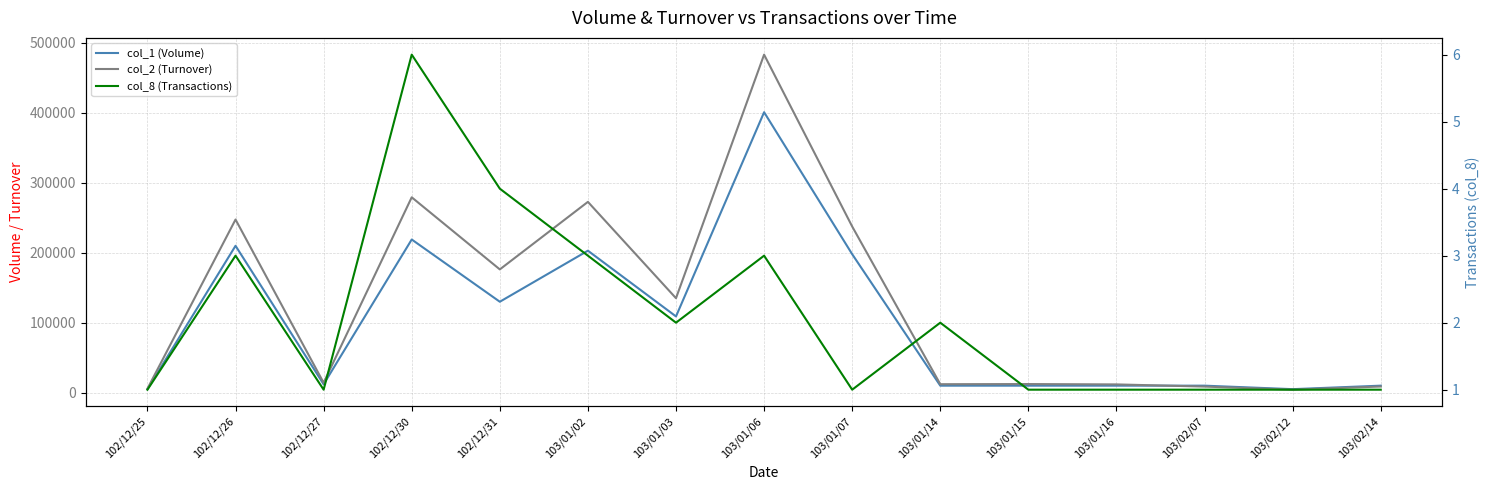

Where is col_1 (Volume) nearest to the value 203000?

103/01/02